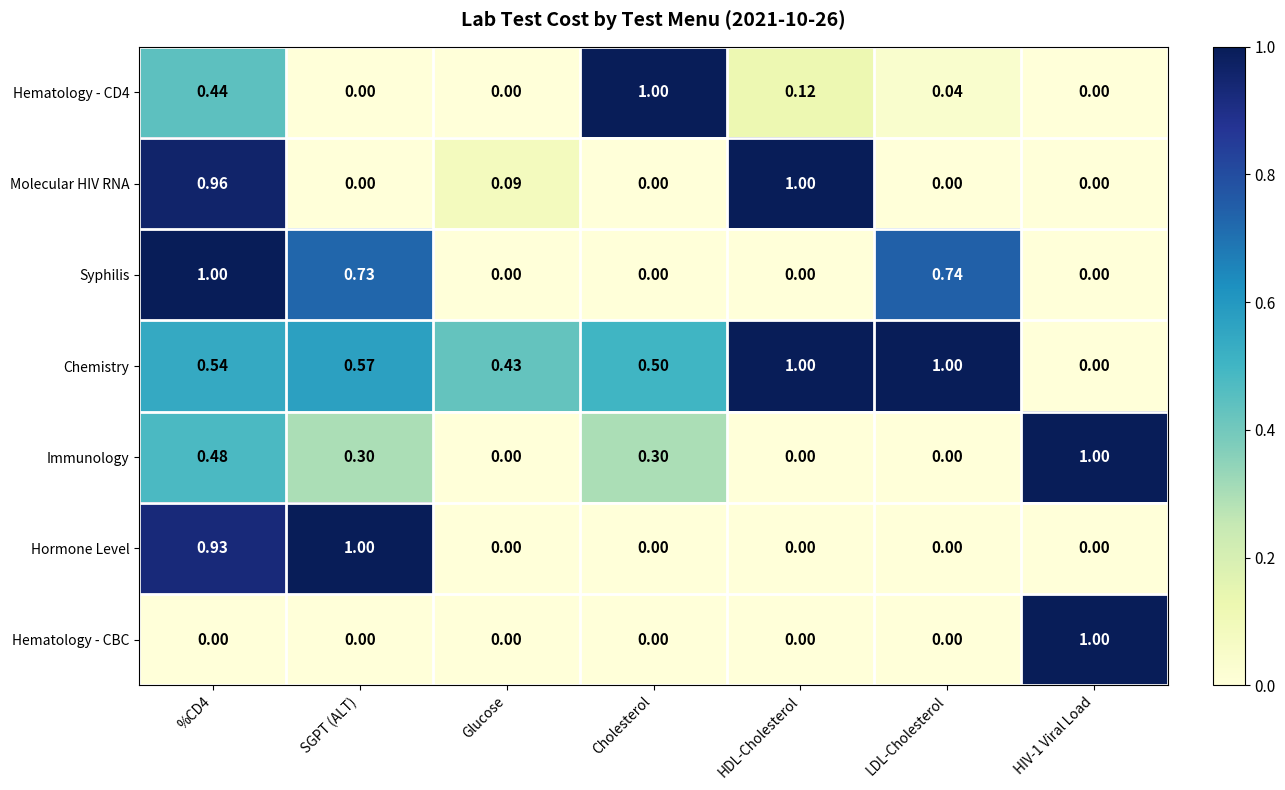

Is the value of Molecular HIV RNA at Glucose greater than the value of Syphilis at HDL-Cholesterol?

Yes